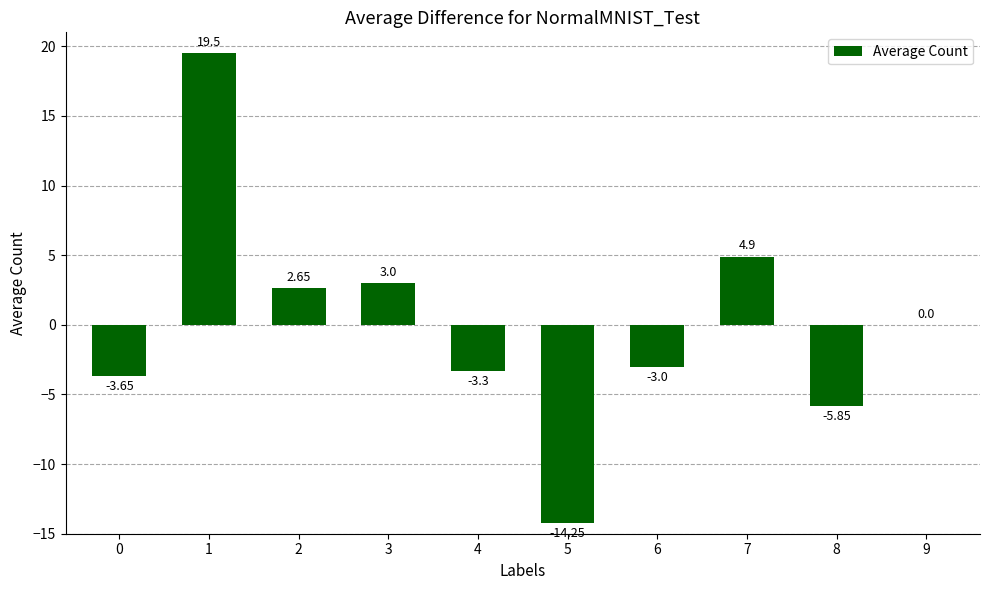

What is the greatest value displayed?

19.5